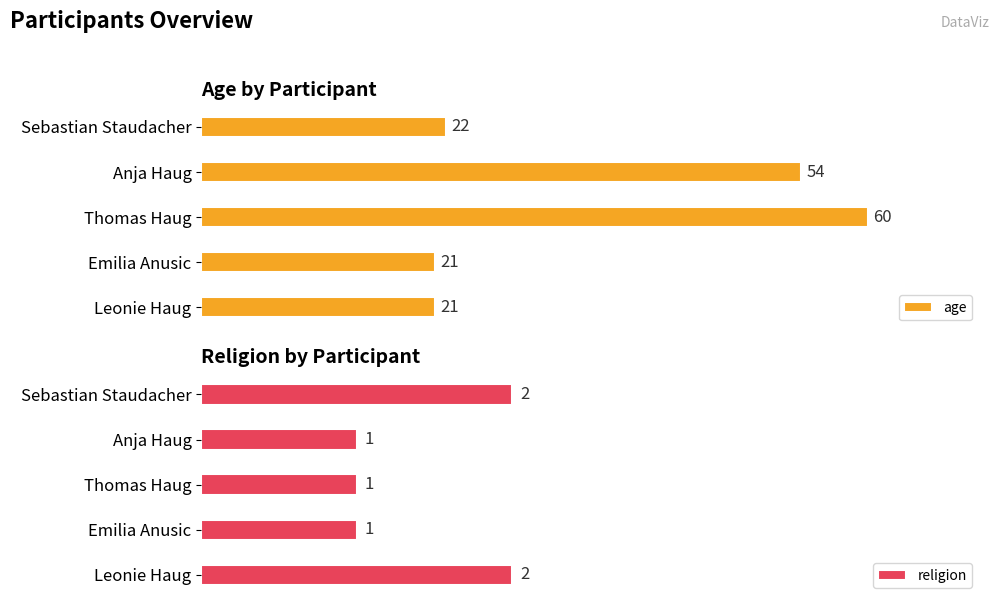

List the series in order of their overall mean, highest first.

age, religion